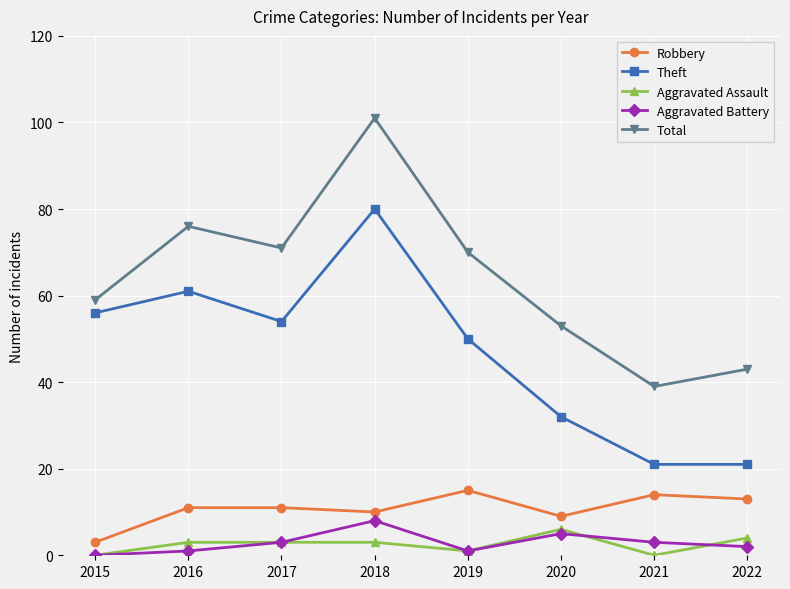

True or false: Aggravated Battery has more than 1 points higher than both neighbors.

True